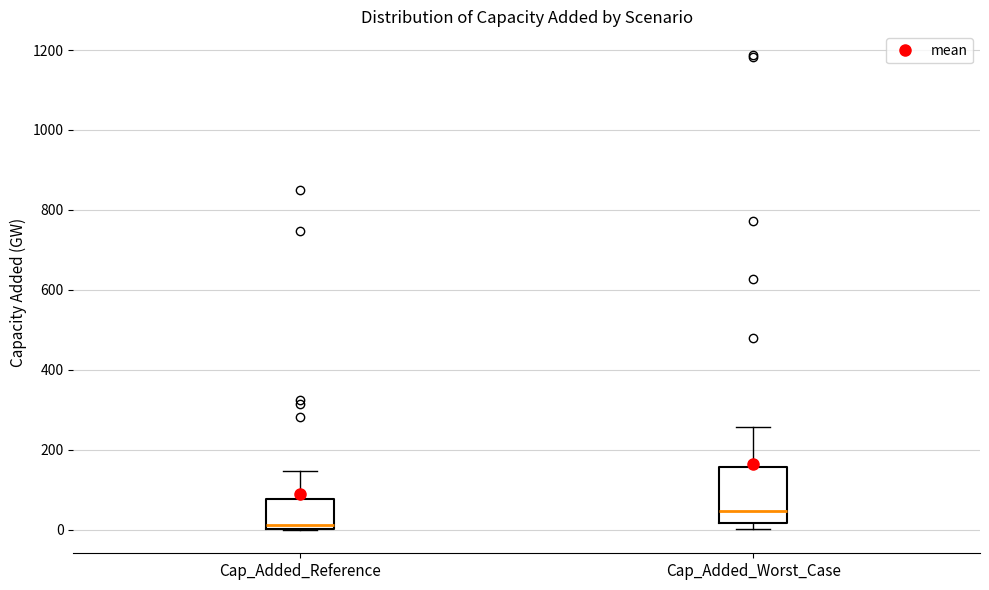

Reading left to right, transcribe this box plot: for each box, give where its median line is, the range the box spans, and where its two whiskers end, as read against the y-axis. The values are not printed on the chart, so give them approximately, as read against the axis.

Cap_Added_Reference: median 20, box 0 to 80, whiskers 0 to 140
Cap_Added_Worst_Case: median 40, box 20 to 160, whiskers 0 to 260